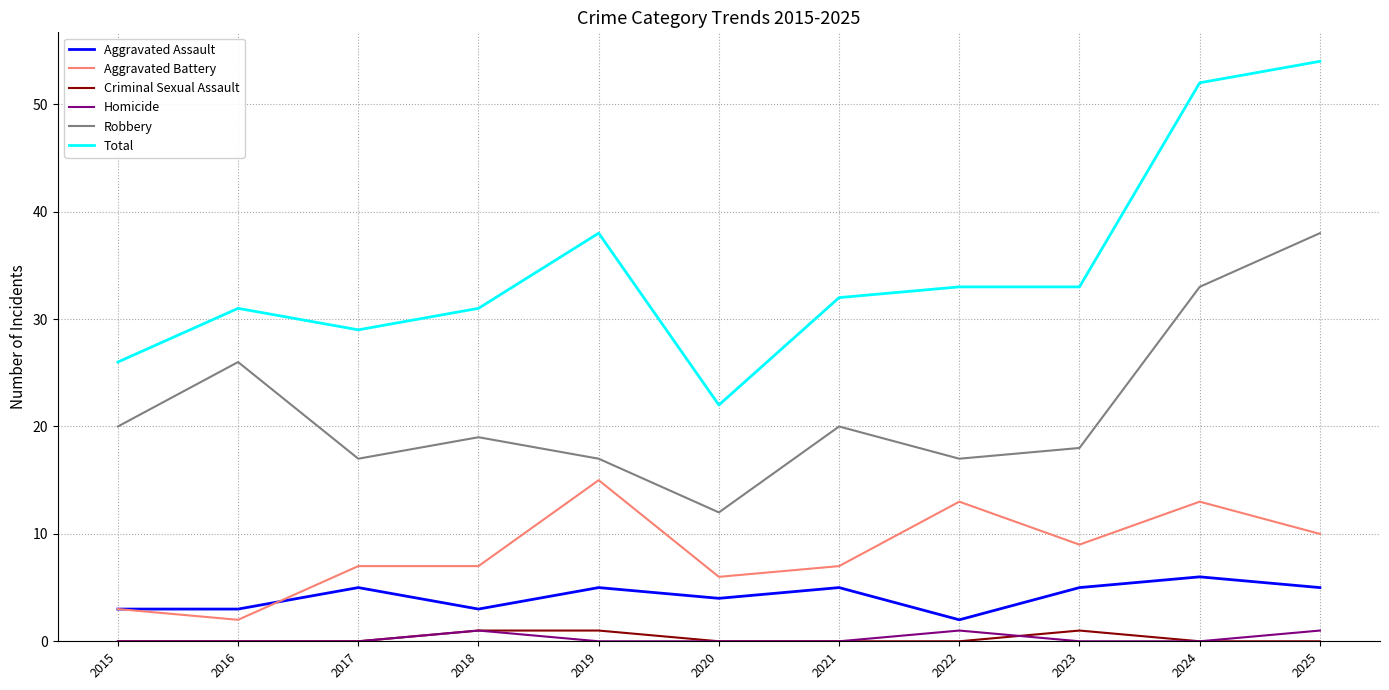

The Aggravated Assault series shows 3 at 2025. True or false?

False